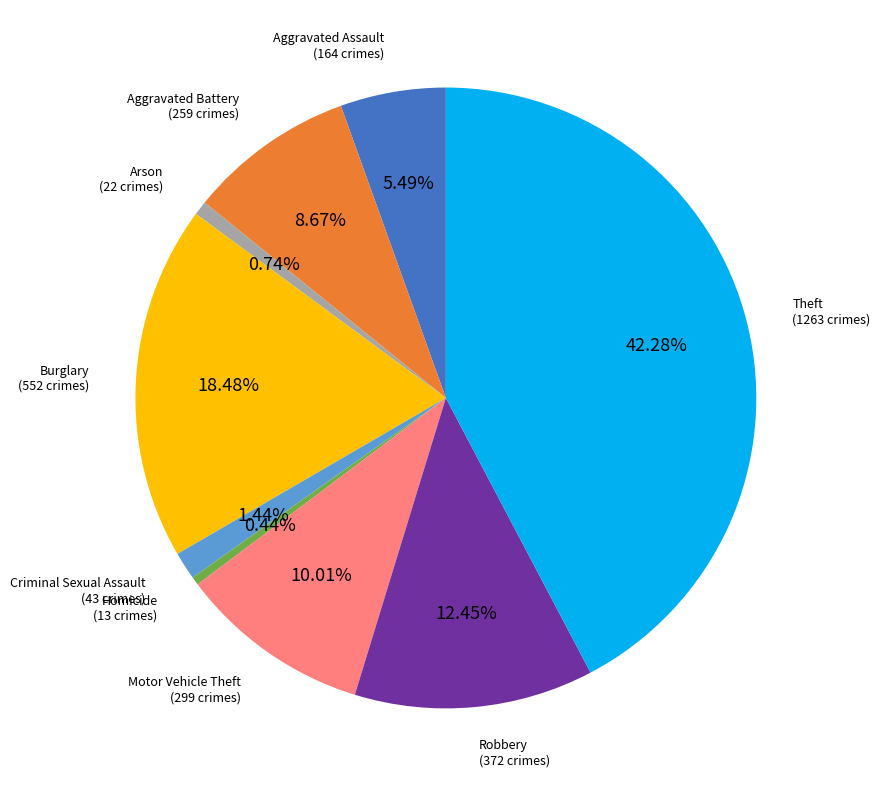

Is there a majority slice in this chart?

No